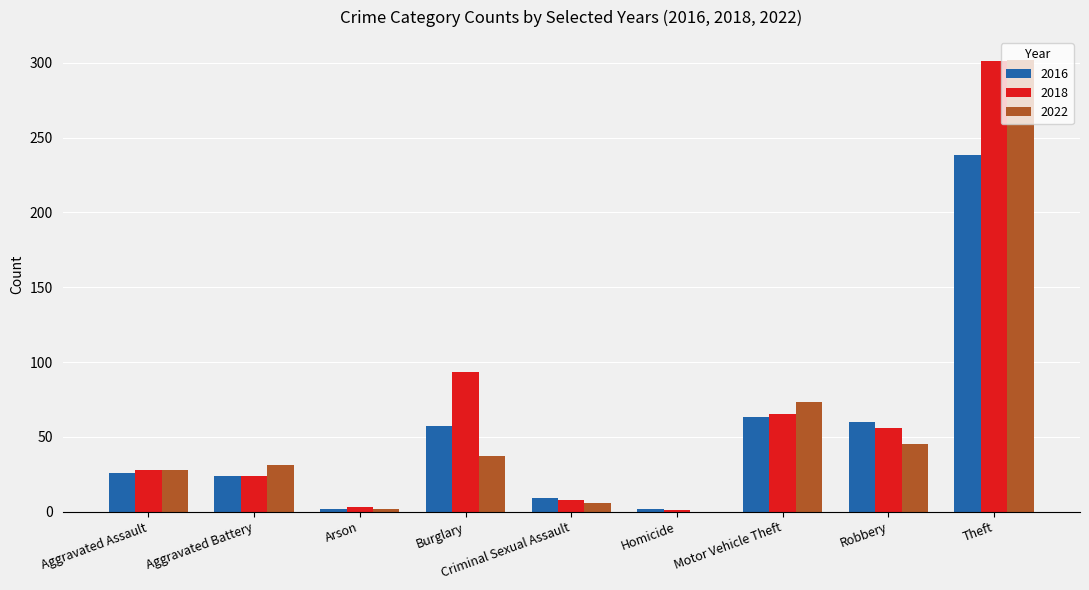

What is the total value across all series at Arson?

7